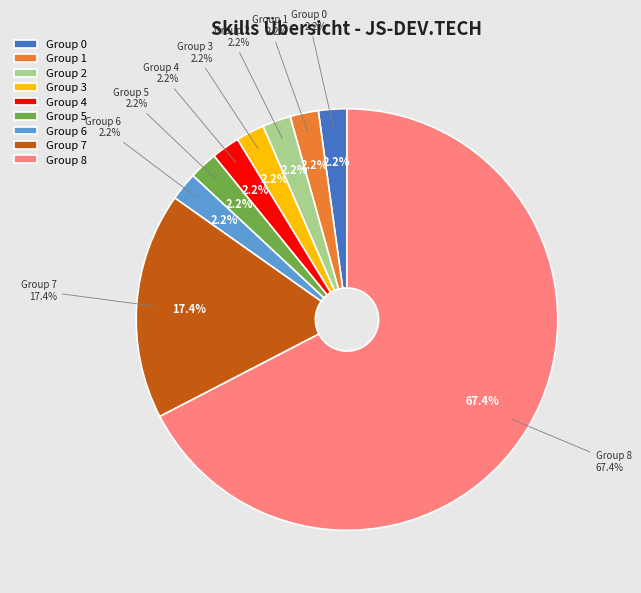

Is there any slice that represents more than half of the pie?

No